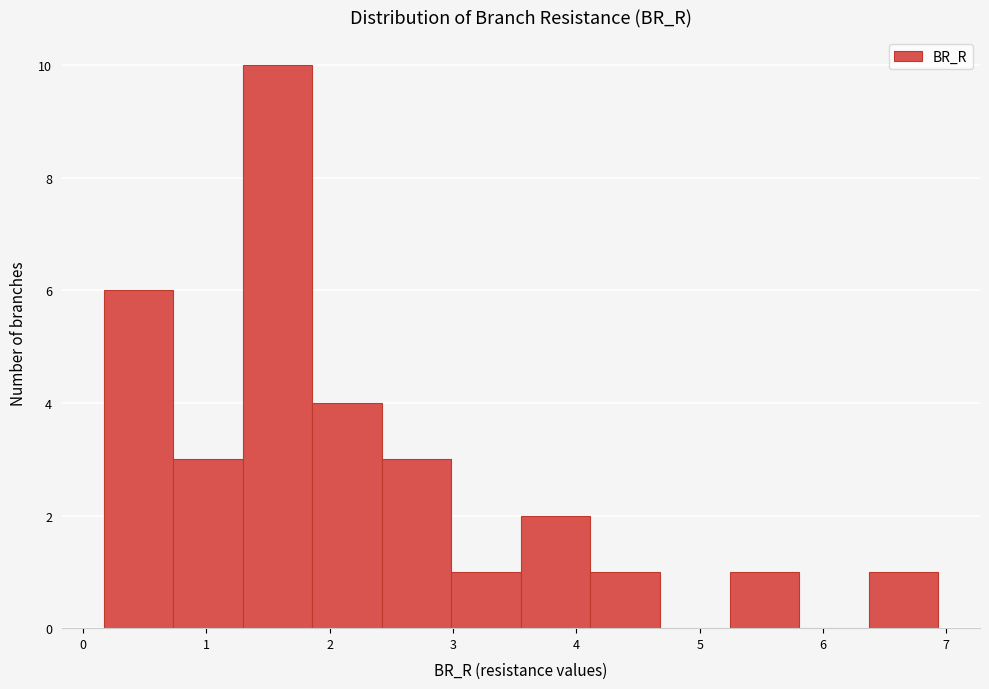

What is the height of the bar covering 4.1 to 4.7 on the x-axis? Neither the bar edges nor the heights are printed on the chart, so give them approximately, as read against the axes.

1